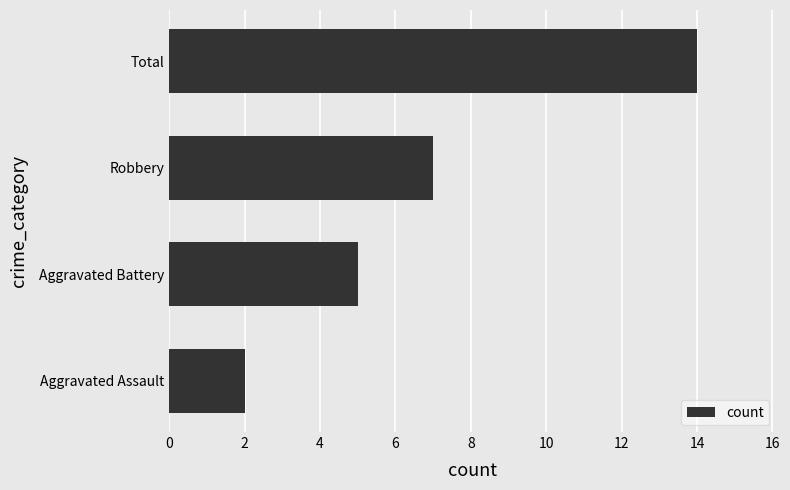

Which has a higher value, Total or Aggravated Assault?

Total